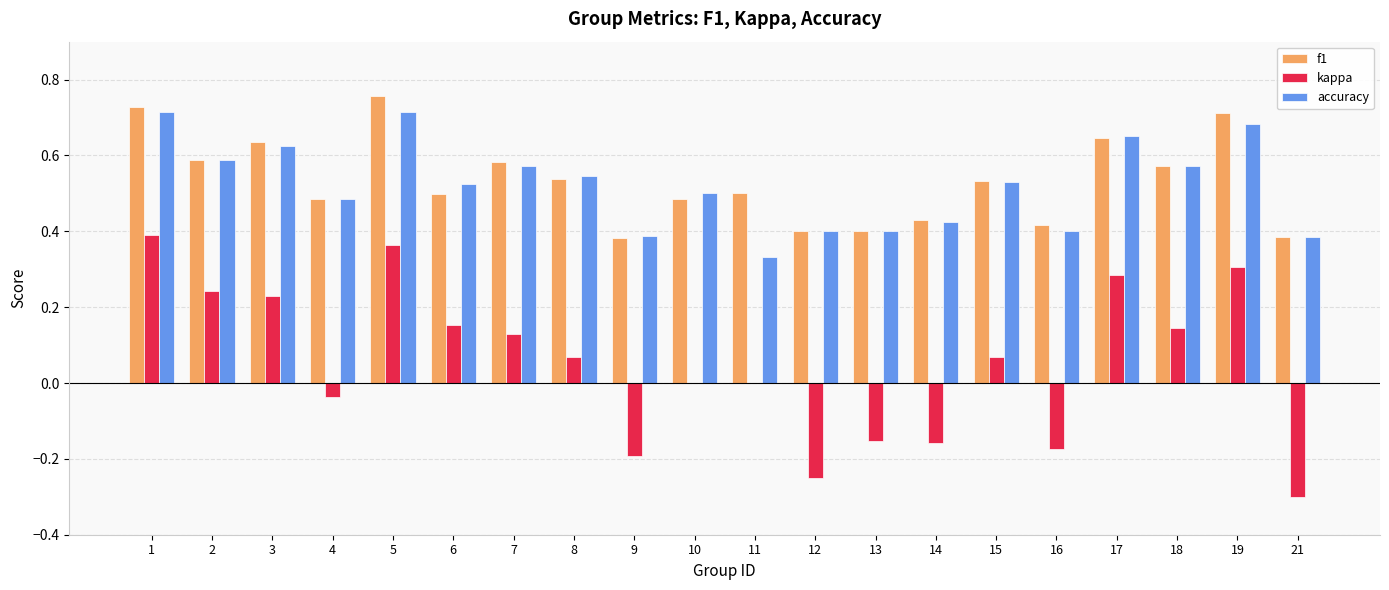

What is the sum of all kappa values?

1.1